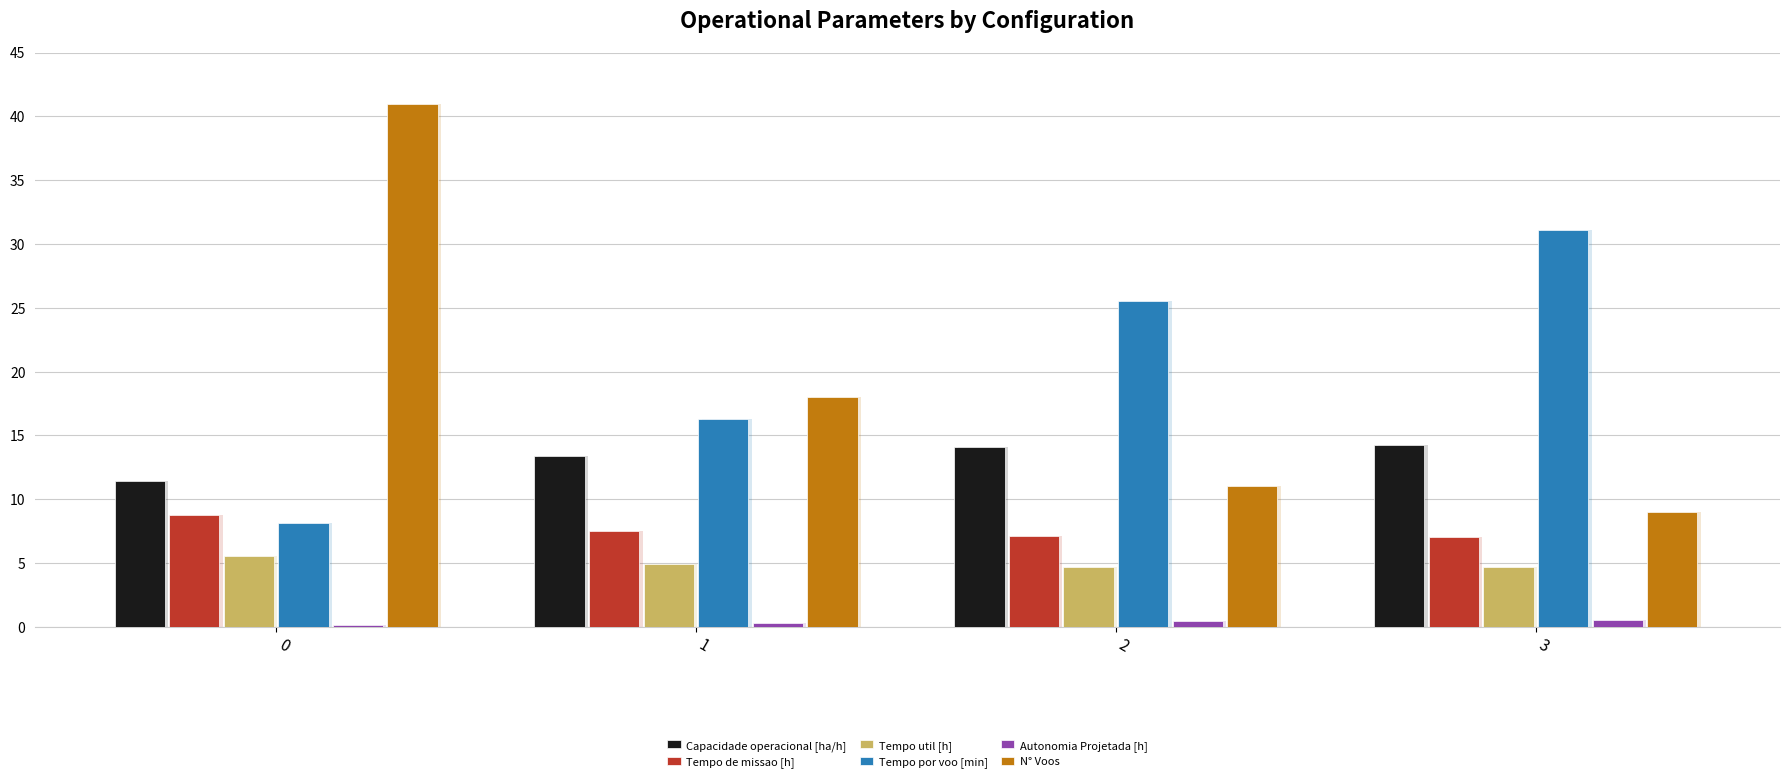

What is the approximate value of N° Voos at 3?

9.0